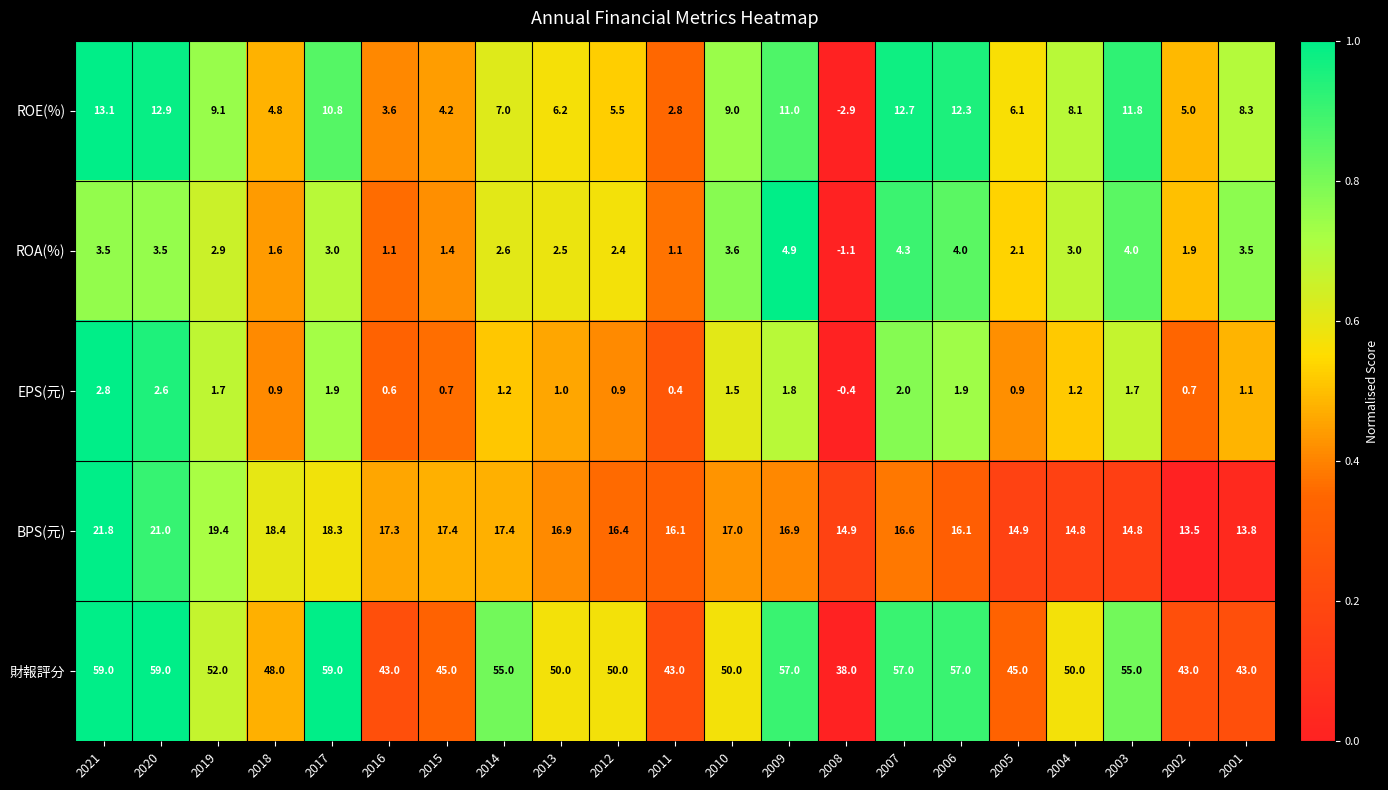

What is the sum of the ROE(%) values at 2015 and 2014?

11.2